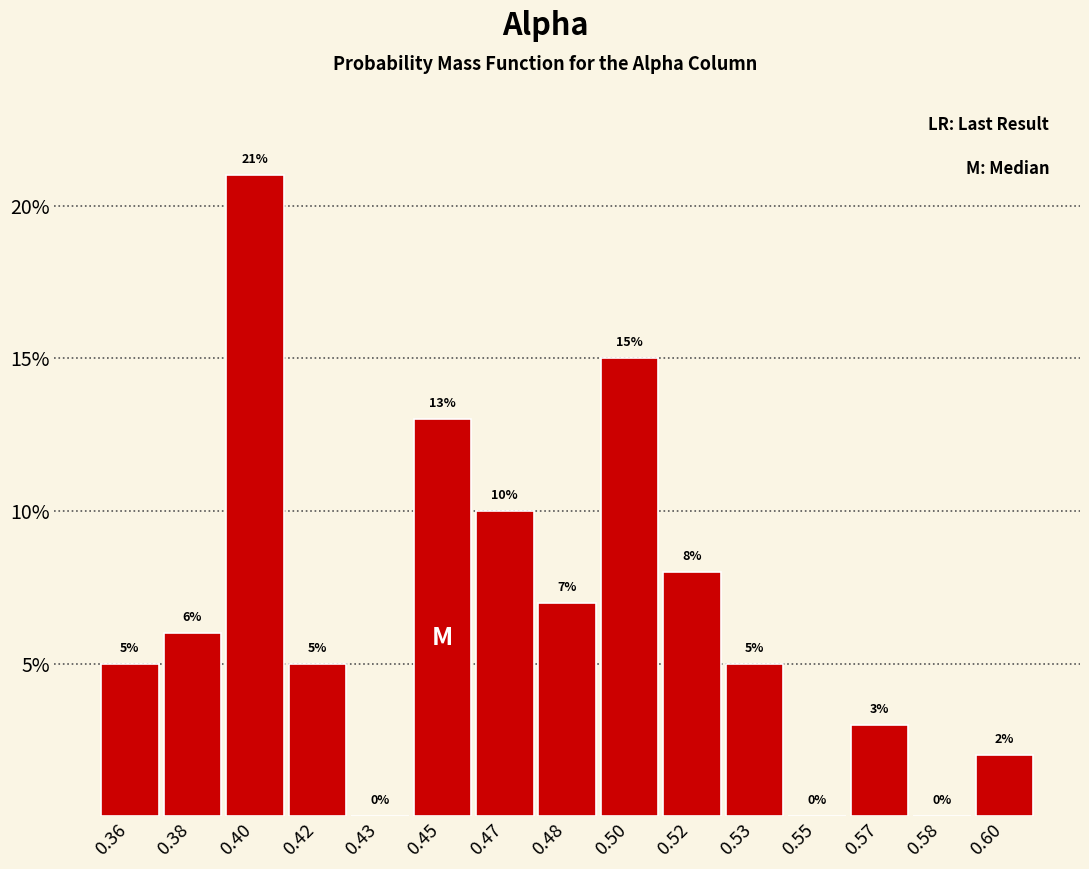

Reading right to left, list all the values displayed in this chart.

0.60=2.0	0.58=0.0	0.57=3.0	0.55=0.0	0.53=5.0	0.52=8.0	0.50=15.0	0.48=7.0	0.47=10.0	0.45=13.0	0.43=0.0	0.42=5.0	0.40=21.0	0.38=6.0	0.36=5.0